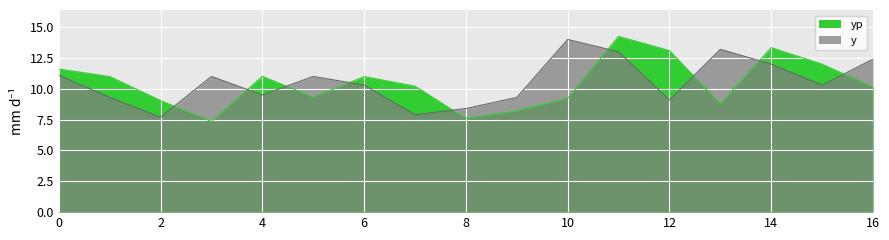

How many times do y and yp cross each other?

9